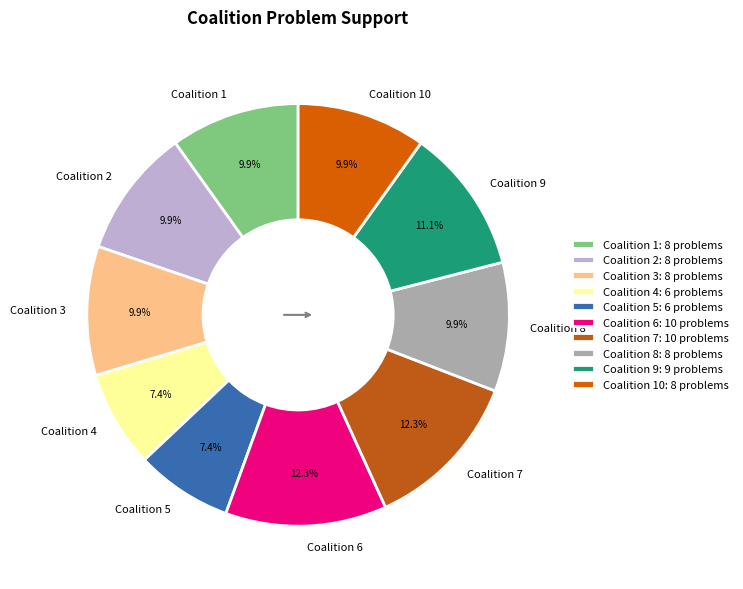

To the nearest percent, what is the difference between the Coalition 9 and Coalition 8 slice percentages?

1%